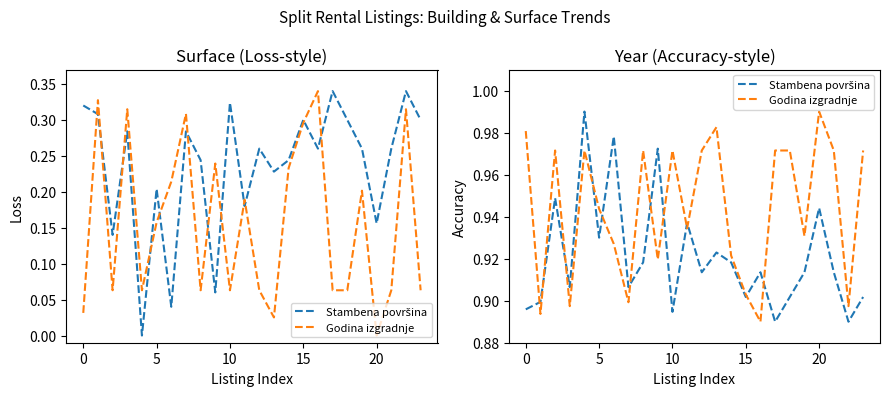

How many lines are shown in the chart?

2